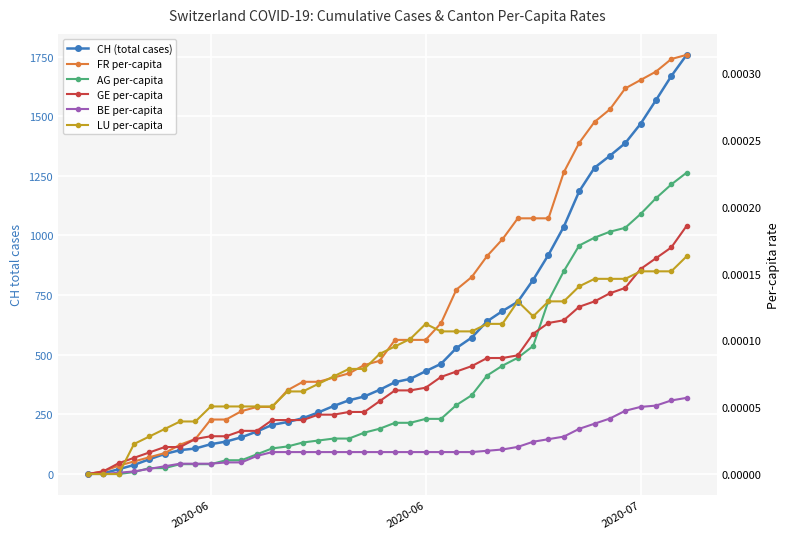

True or false: CH (total cases) has more than 2 points higher than both neighbors.

False